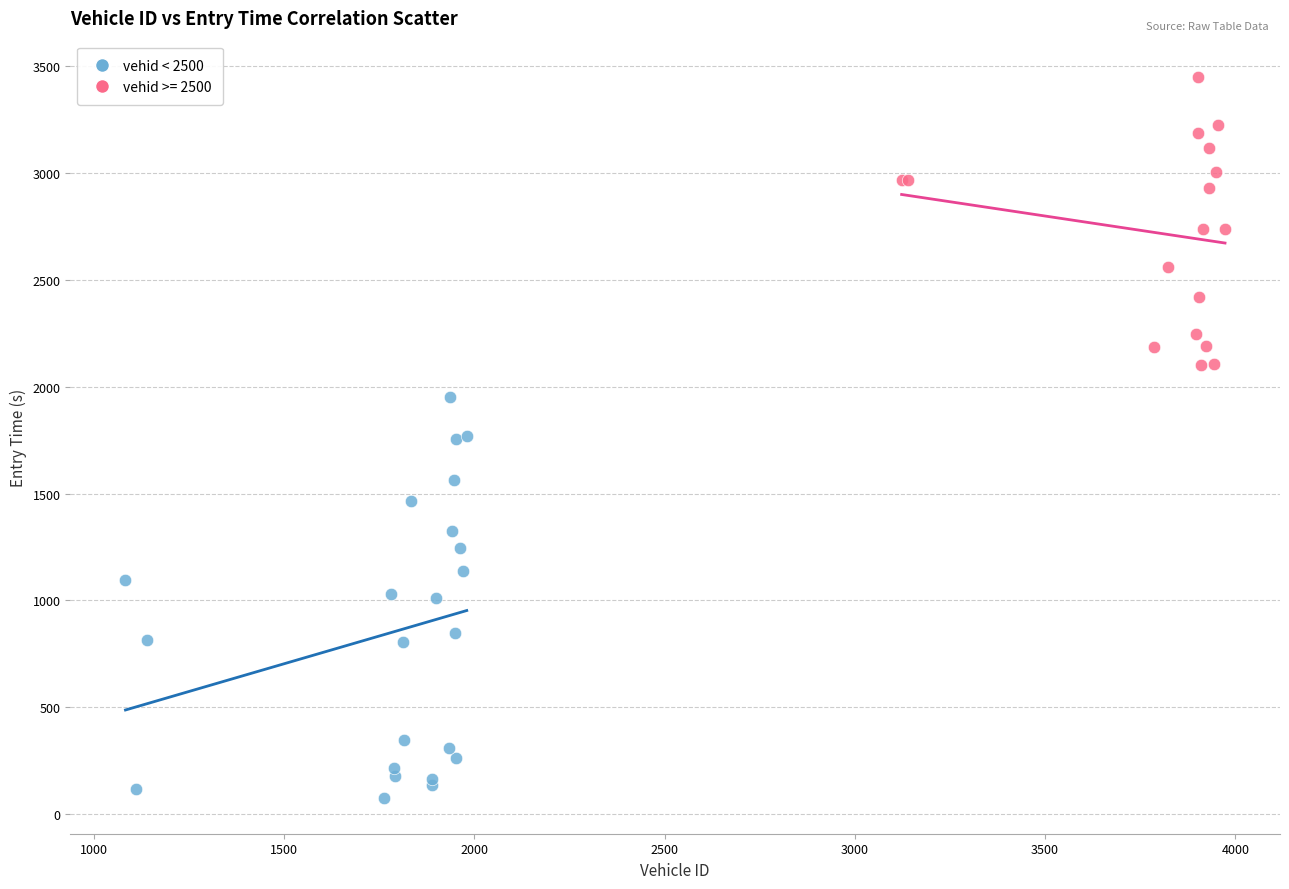

Which series reaches the maximum Y coordinate?

vehid >= 2500